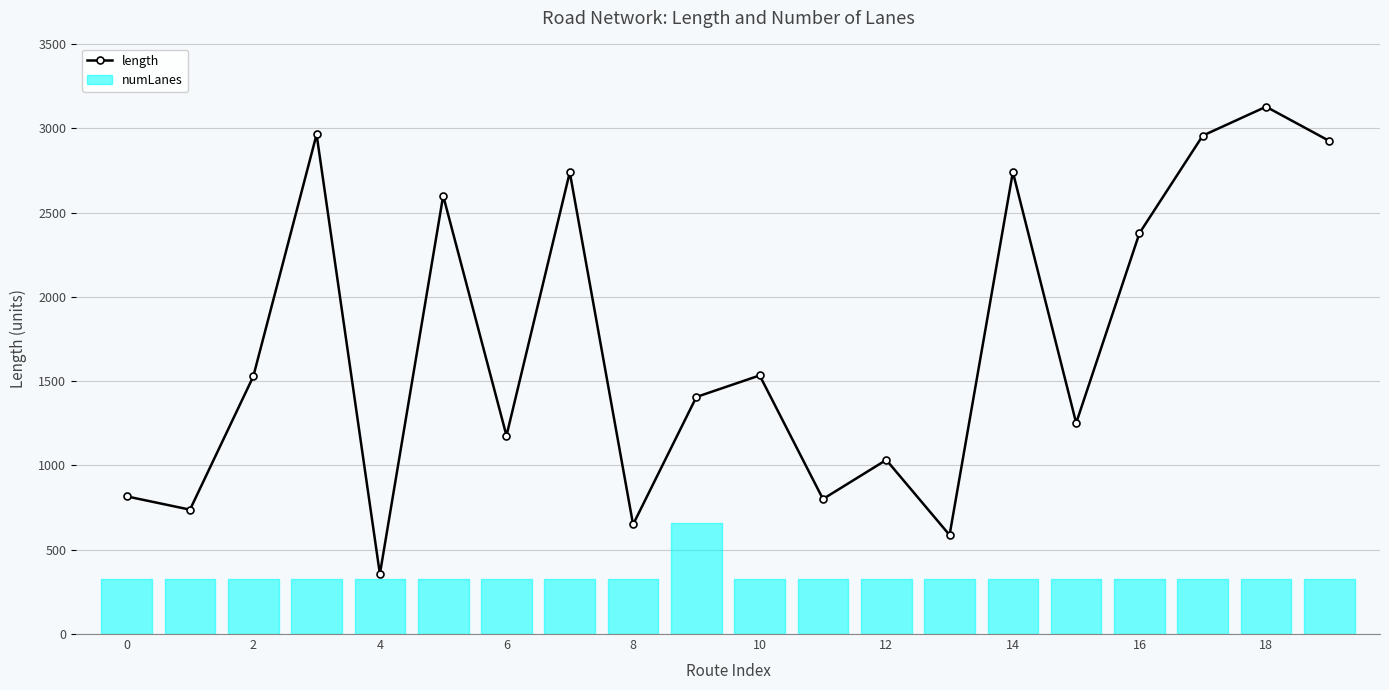

What is the difference between the maximum and minimum values?

2772.2